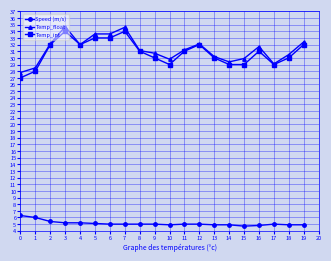

What is the total value across all series at 0?

61.1